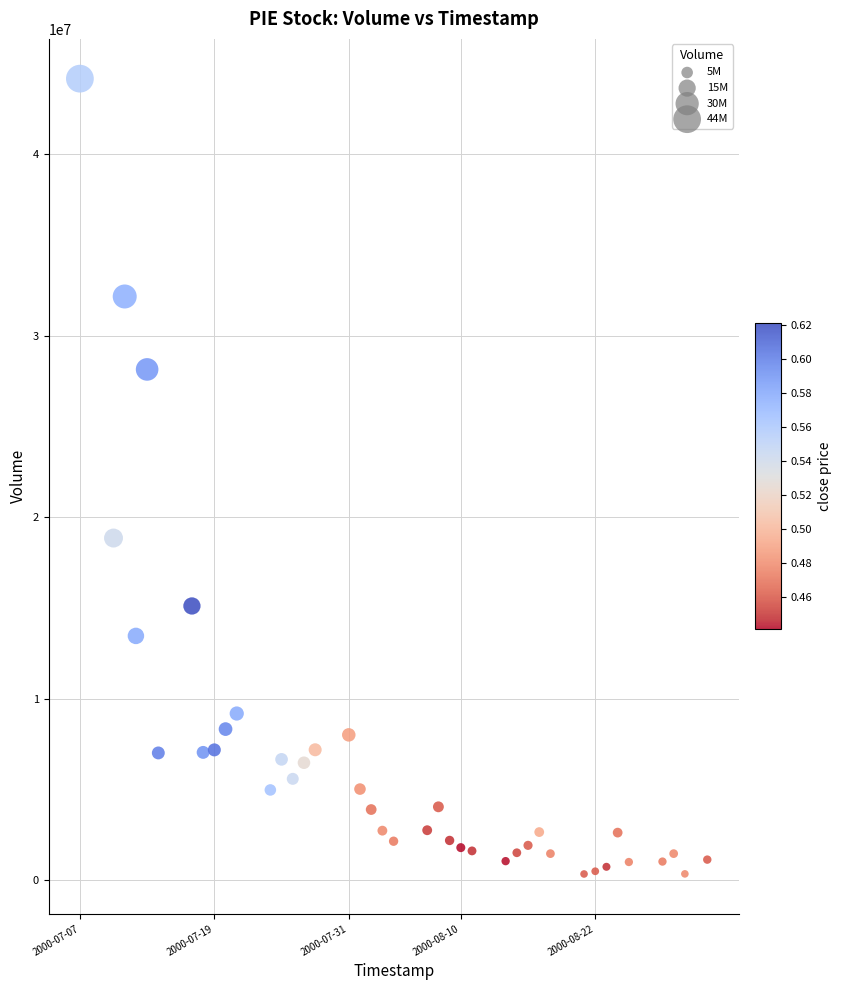

What Y value in the scatter plot is closest to 22254009?

18852008